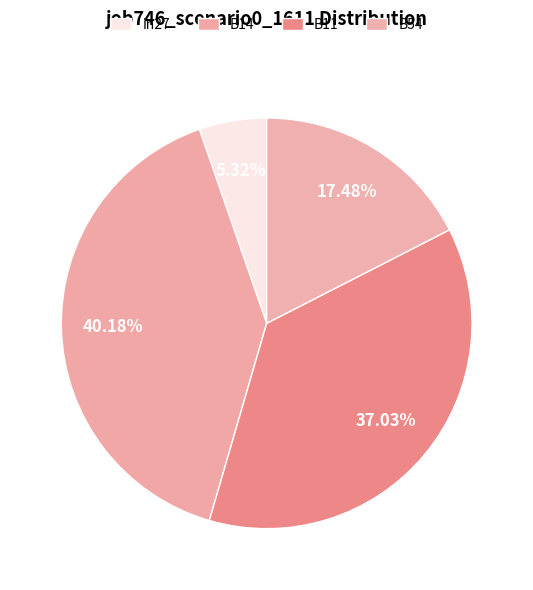

Count the number of slices in the pie.

4